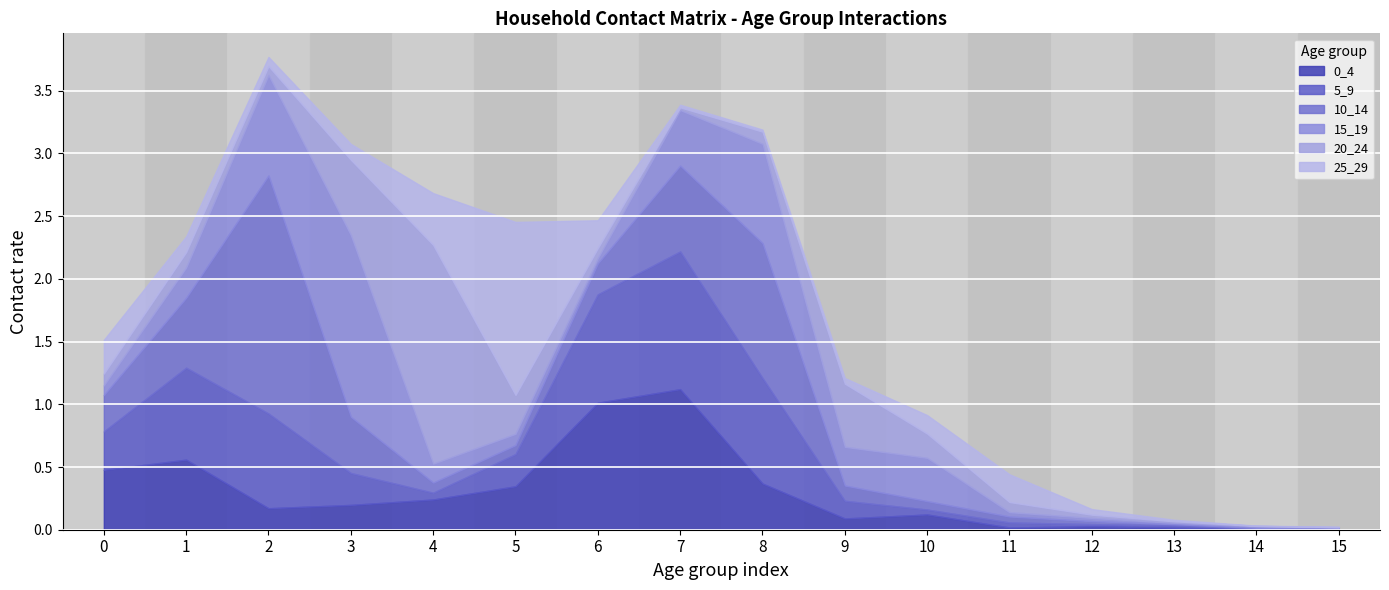

Reading left to right, list all the values displayed in this chart.

0_4: 0=0.5	1=0.6	2=0.2	3=0.2	4=0.2	5=0.3	6=1.0	7=1.1	8=0.4	9=0.1	10=0.1	11=0.0	12=0.0	13=0.0	14=0.0	15=0.0
5_9: 0=0.3	1=0.7	2=0.8	3=0.3	4=0.1	5=0.3	6=0.9	7=1.1	8=0.8	9=0.1	10=0.0	11=0.0	12=0.0	13=0.0	14=0.0	15=0.0
10_14: 0=0.3	1=0.6	2=1.9	3=0.4	4=0.1	5=0.1	6=0.2	7=0.7	8=1.1	9=0.1	10=0.1	11=0.0	12=0.0	13=0.0	14=0.0	15=0.0
15_19: 0=0.1	1=0.2	2=0.8	3=1.4	4=0.2	5=0.1	6=0.0	7=0.4	8=0.8	9=0.3	10=0.3	11=0.0	12=0.0	13=0.0	14=0.0	15=0.0
20_24: 0=0.1	1=0.1	2=0.1	3=0.6	4=1.7	5=0.3	6=0.1	7=0.0	8=0.1	9=0.5	10=0.2	11=0.1	12=0.0	13=0.0	14=0.0	15=0.0
25_29: 0=0.3	1=0.1	2=0.1	3=0.1	4=0.4	5=1.4	6=0.2	7=0.0	8=0.0	9=0.0	10=0.1	11=0.2	12=0.0	13=0.0	14=0.0	15=0.0